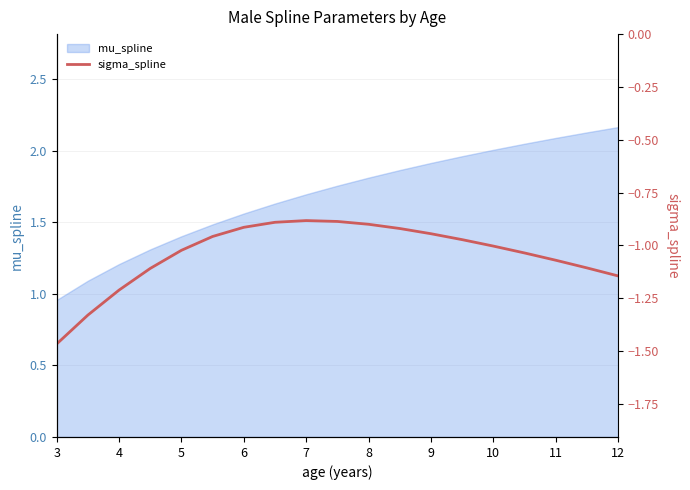

The mu_spline series shows 2.0 at 10. True or false?

True